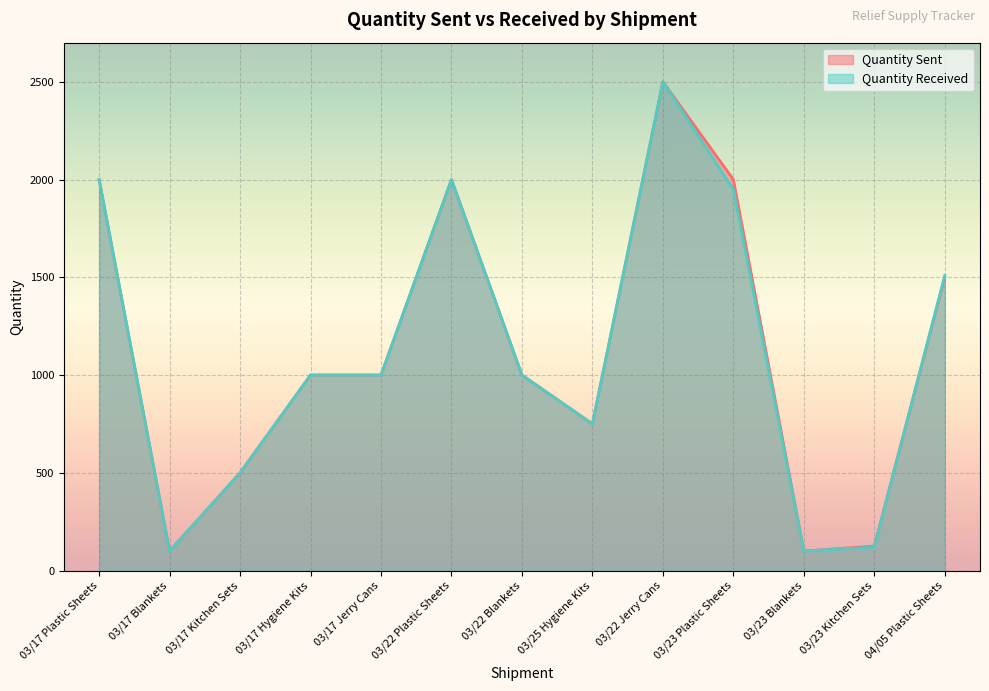

True or false: Quantity Sent has a value of 125 at 03/23 Kitchen Sets.

True